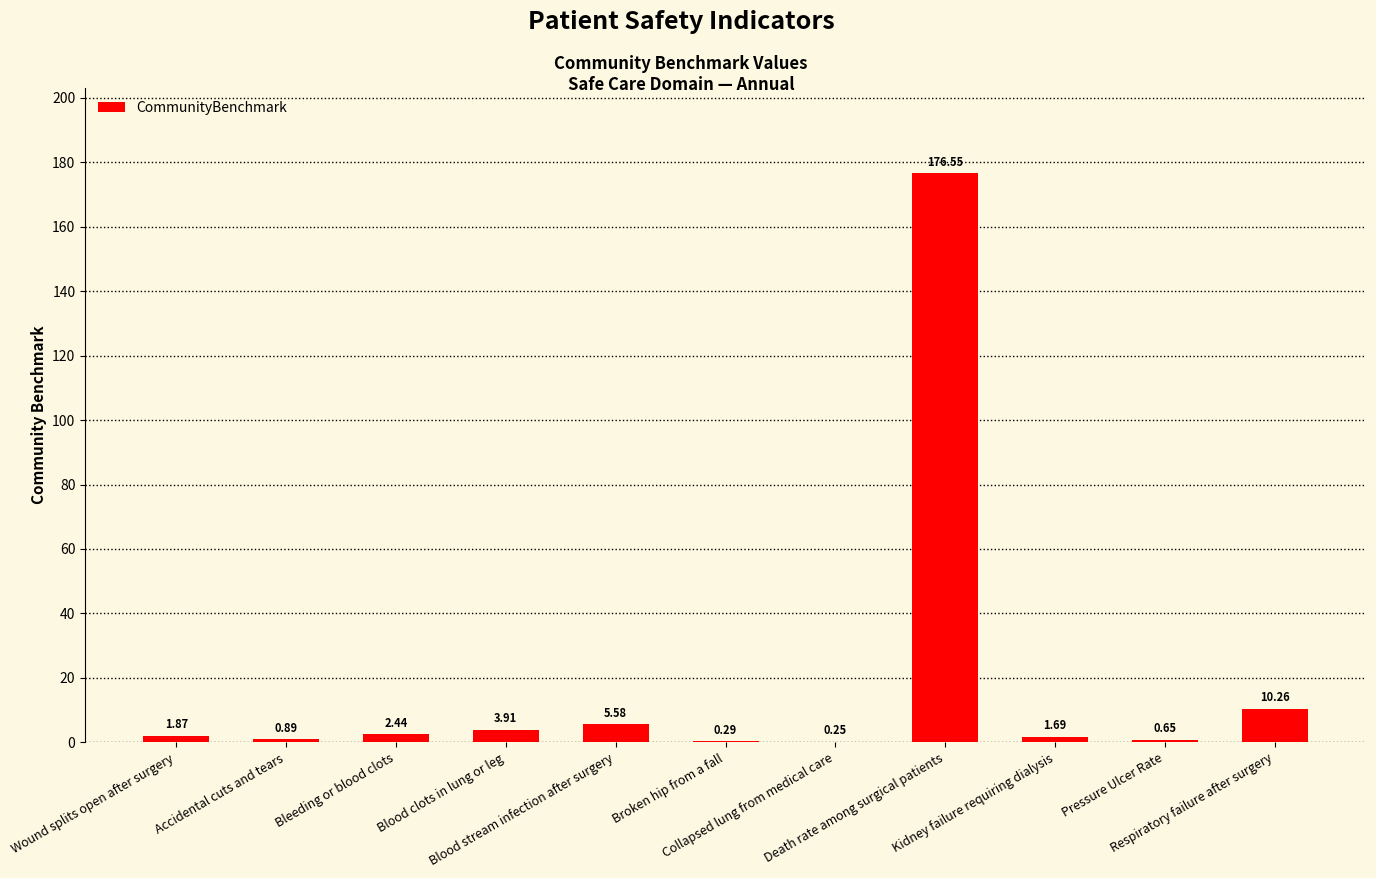

At which label does the data first exceed 1?

Wound splits open after surgery